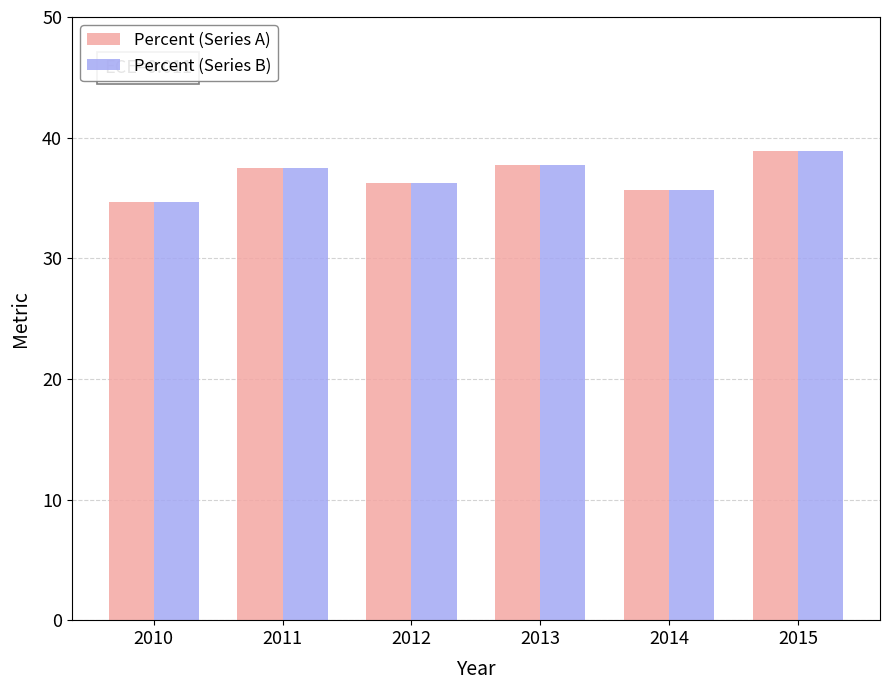

What is the sum of the Percent (Series A) values at 2010 and 2012?

70.9